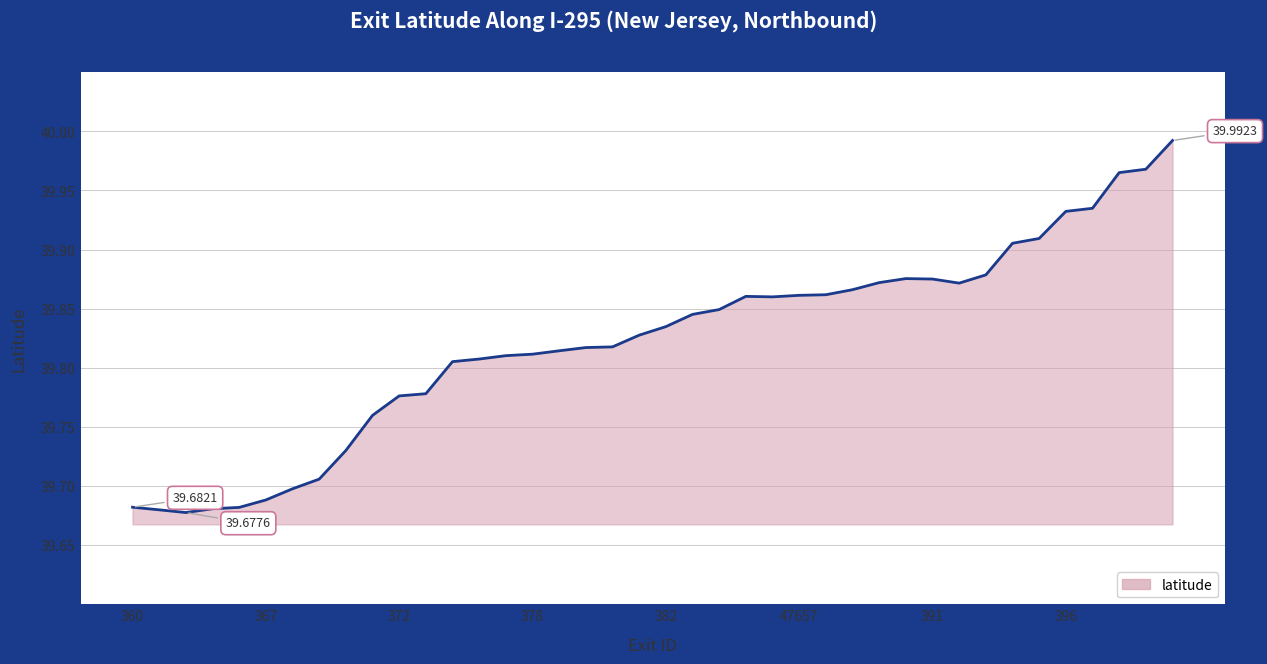

What is the difference between the maximum and minimum values?

0.3